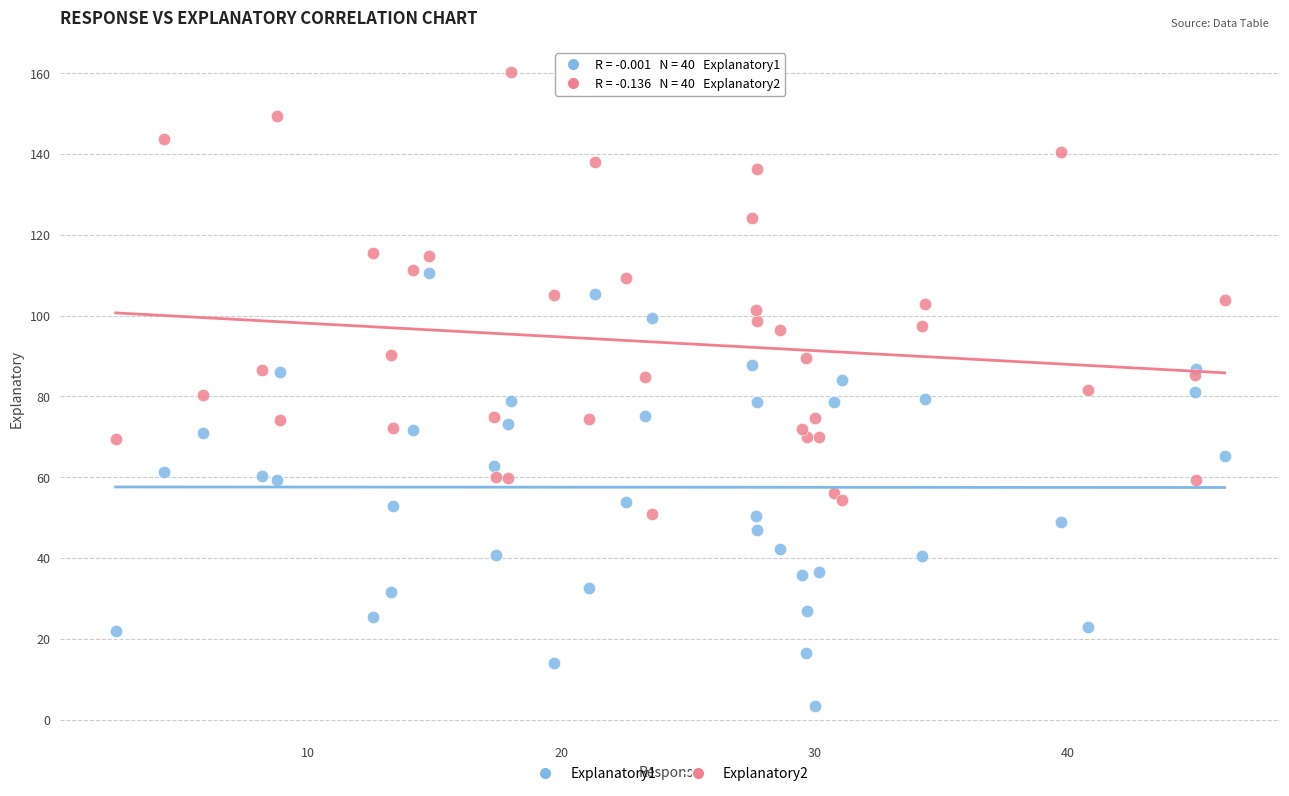

Which series reaches the maximum Y coordinate?

Explanatory2